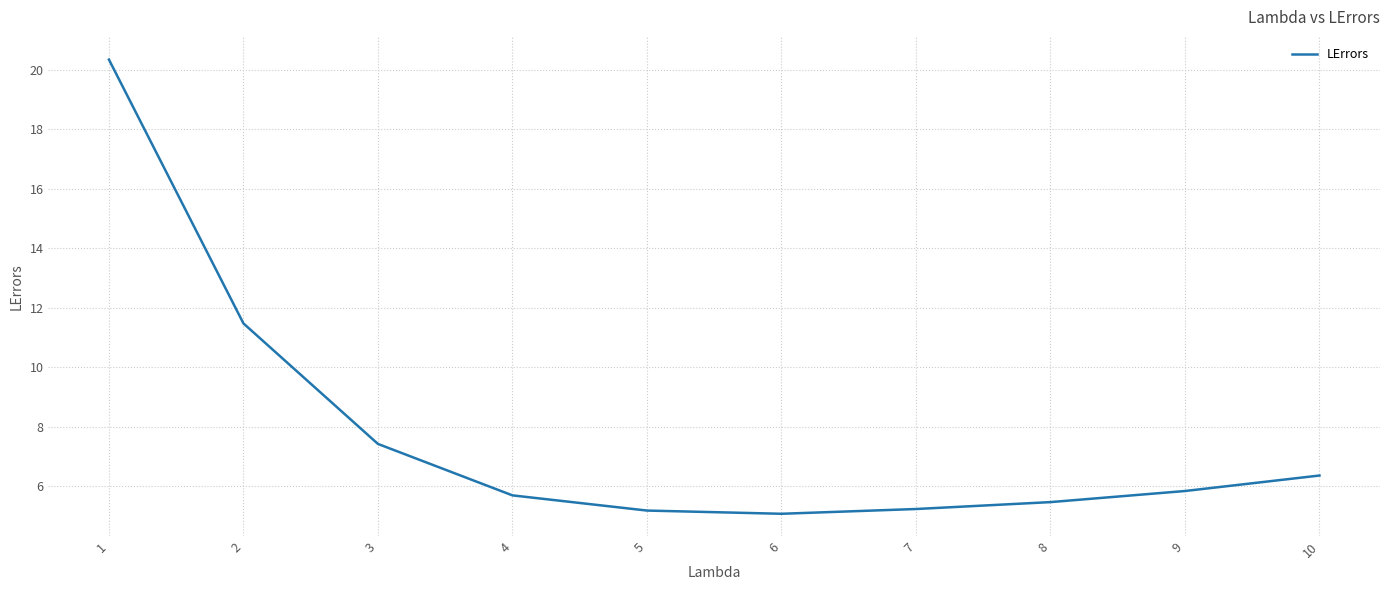

Reading left to right, transcribe all the data shown in this chart.

20.3	11.5	7.4	5.7	5.2	5.1	5.2	5.5	5.8	6.4